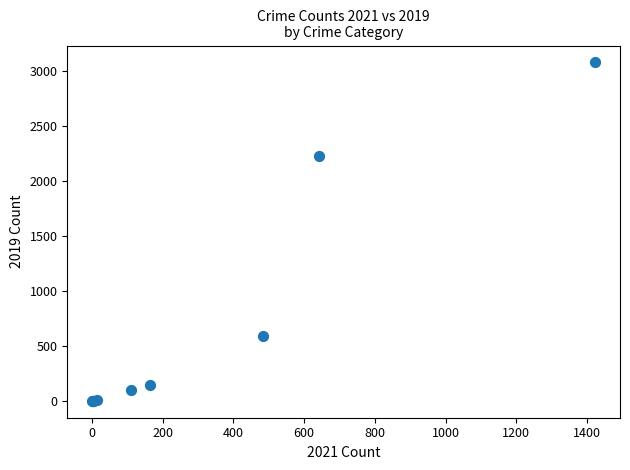

What Y value in the scatter plot is closest to 1540?

2230